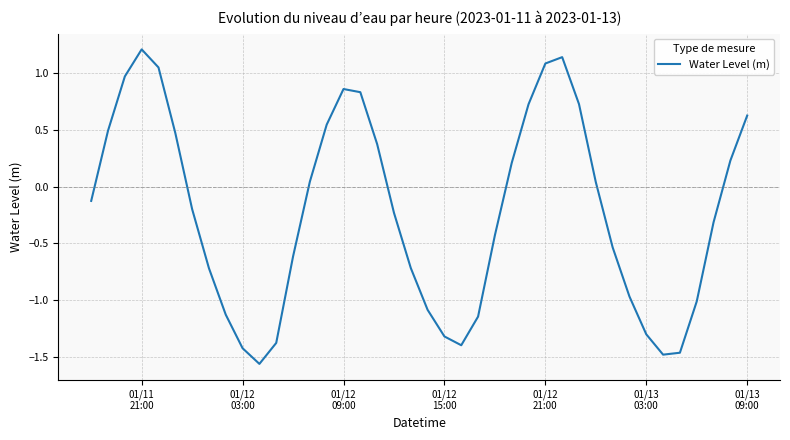

What is the difference between the maximum and second lowest values?

2.7